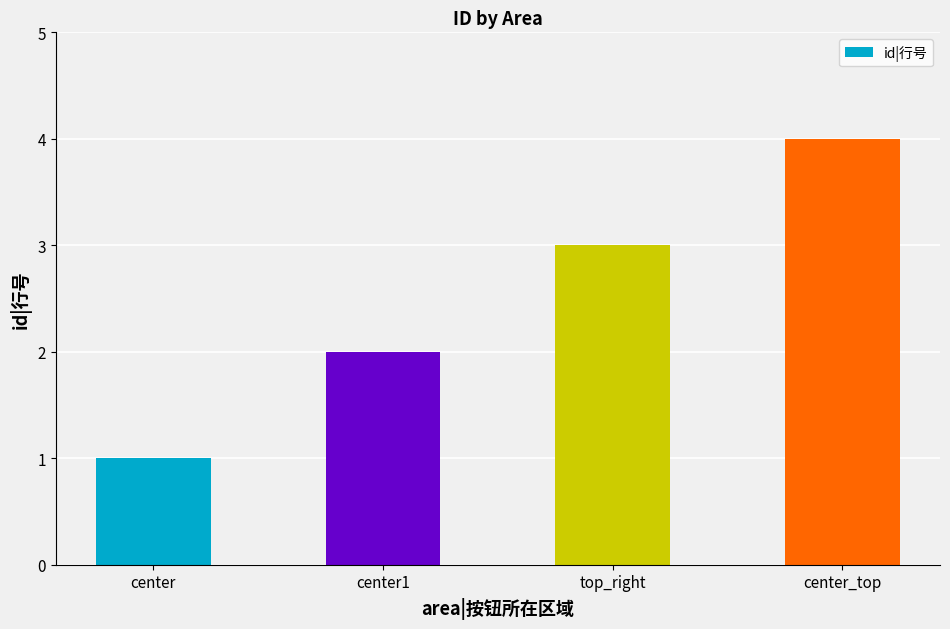

Which category has the lowest value across all series?

center